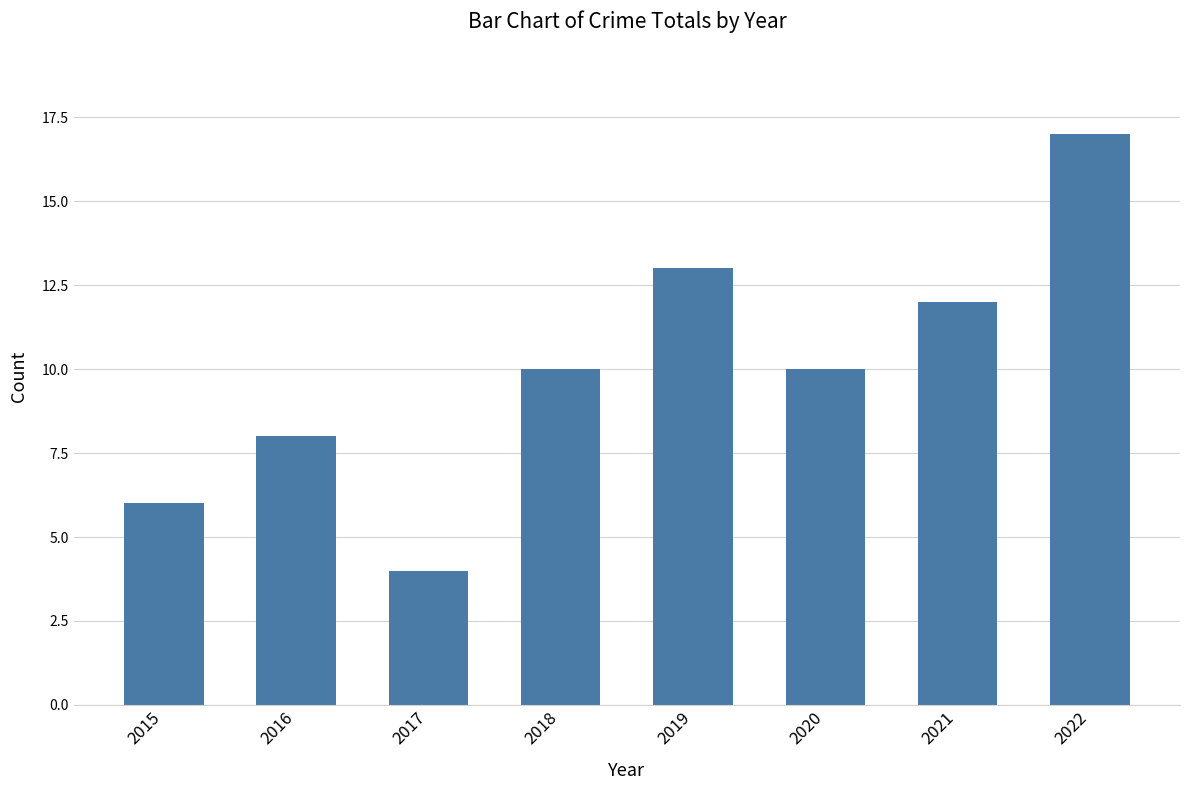

At which category does the chart reach its minimum across all series?

2017